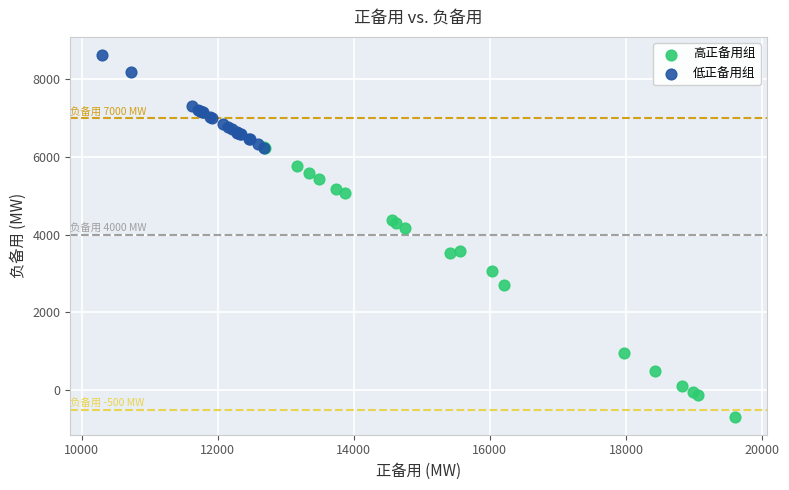

Which series contains the highest Y value?

低正备用组